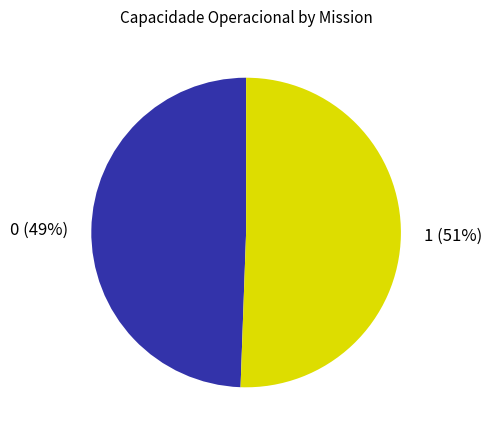

Is there a majority slice in this chart?

Yes